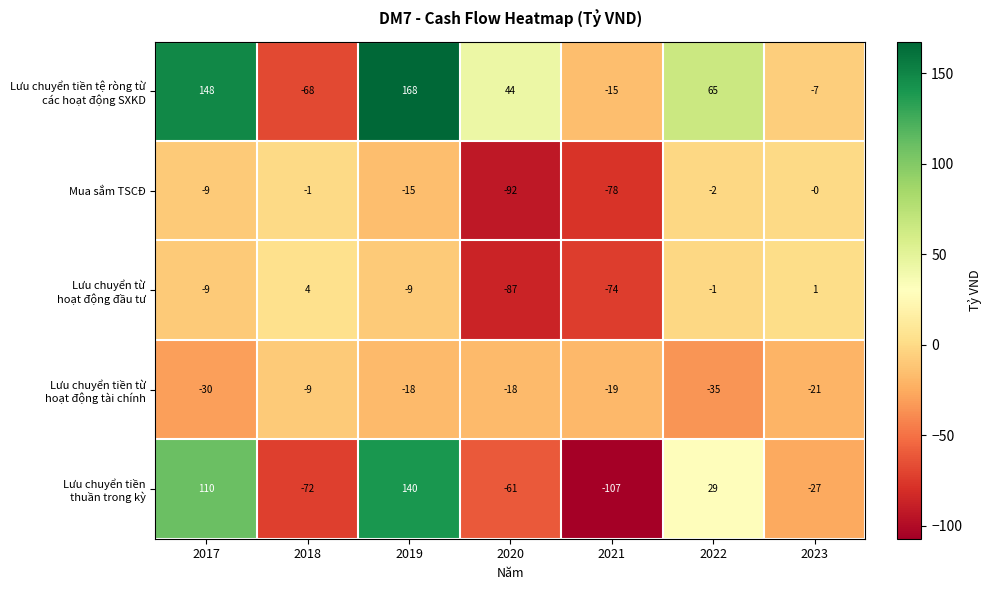

What is the difference between the maximum and minimum values in the Mua sắm TSCĐ series?

92